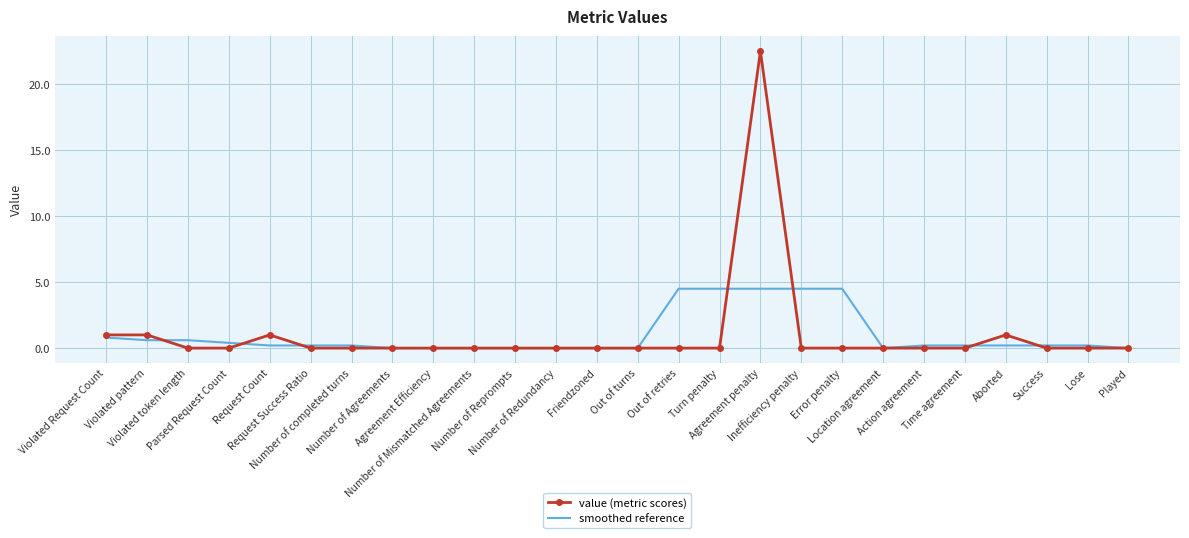

List the series in order of their peak value, highest first.

value (metric scores), smoothed reference